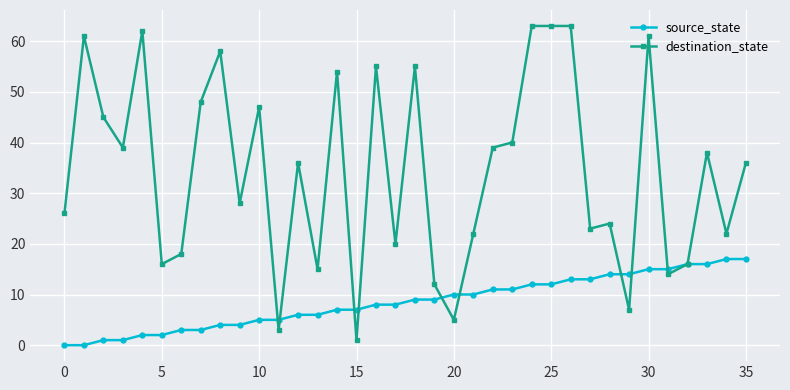

At how many categories does at least one series exceed 57?

7